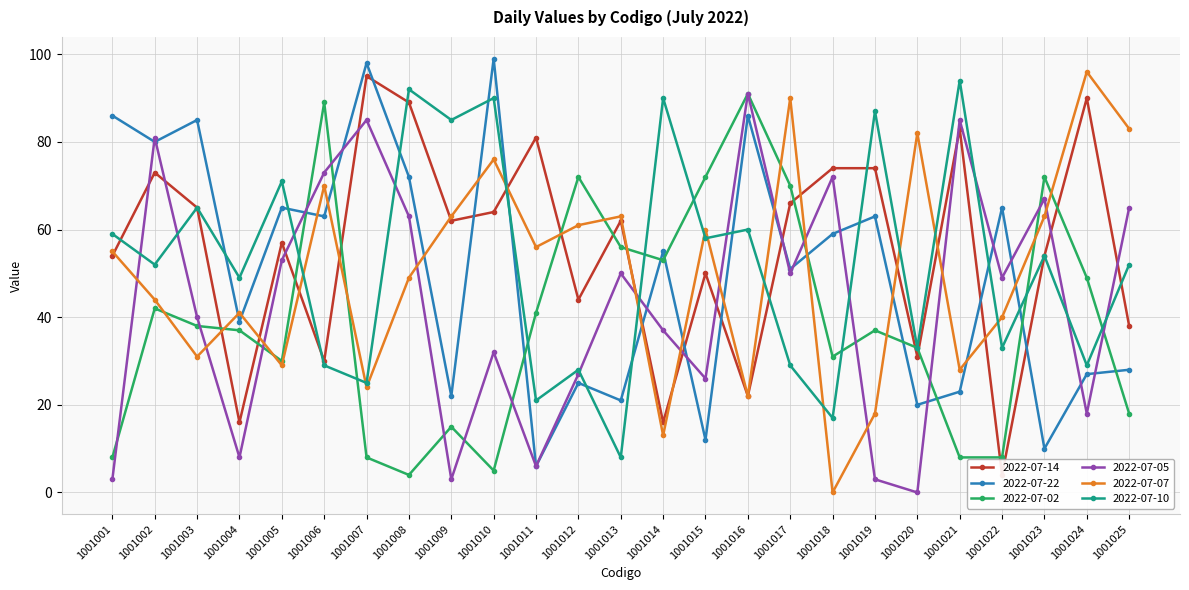

What is the difference between the 2022-07-07 values at 1001003 and 1001011?

25